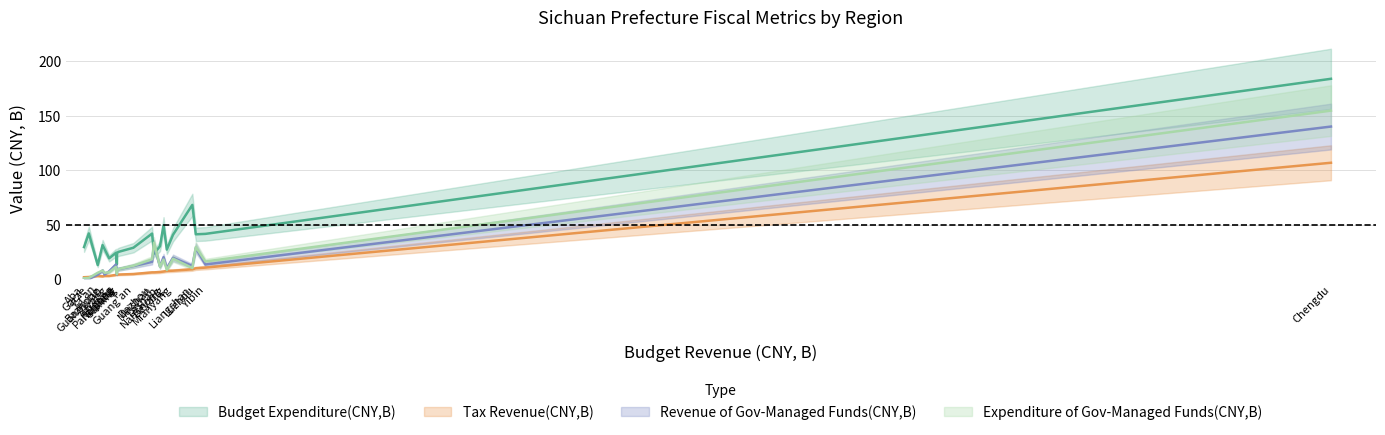

What is the average value of the Budget Revenue(CNY,B) series?

14.9